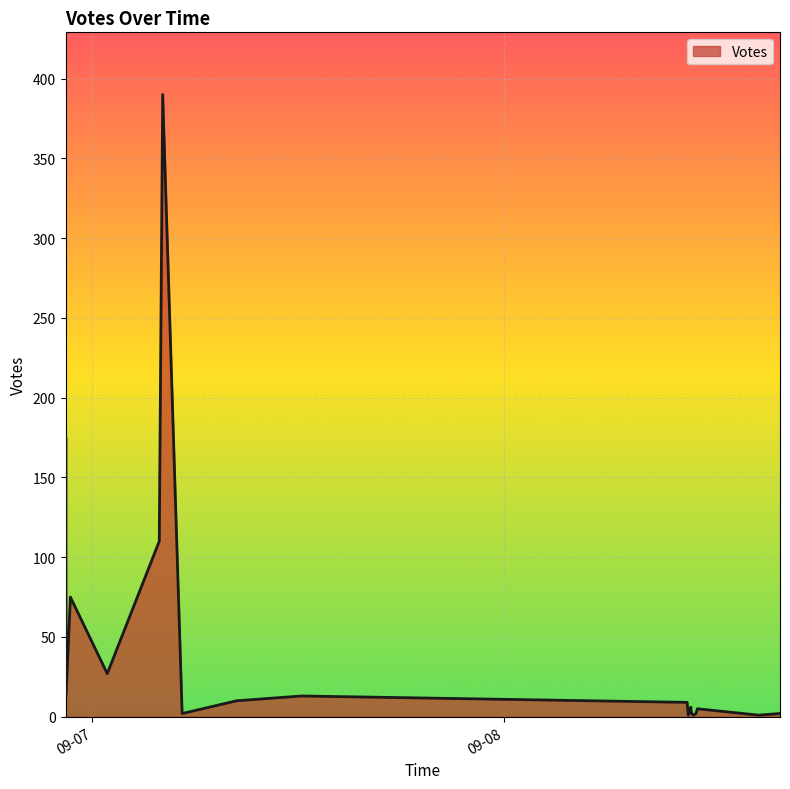

What is the difference between the maximum and minimum values?

389